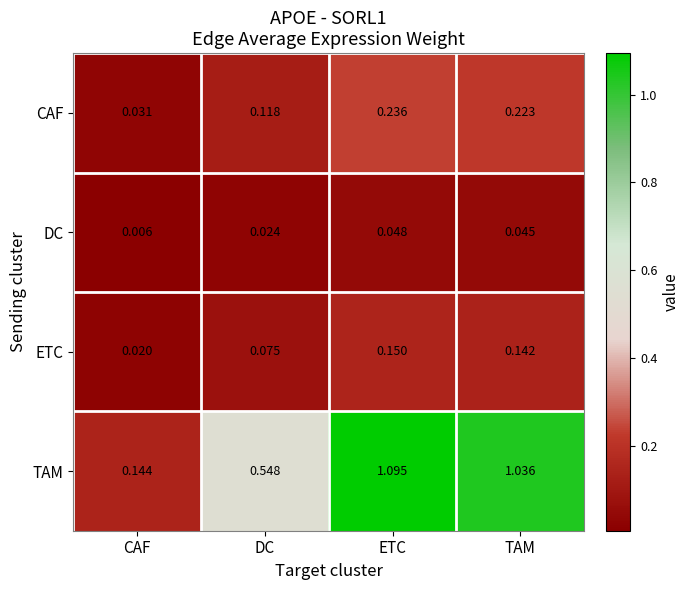

Count the number of data series in this chart.

4